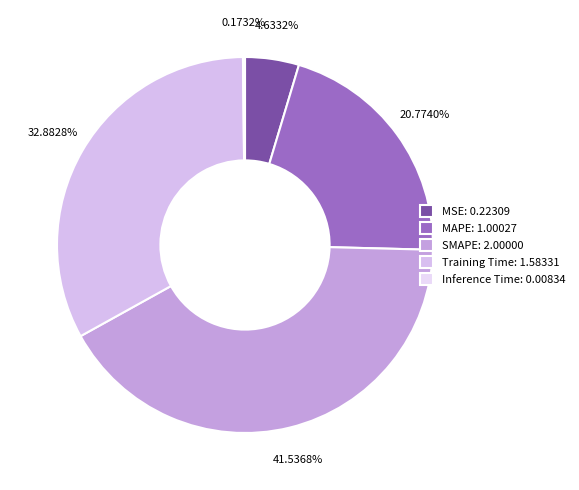

To the nearest percent, what is the difference between the largest and smallest slice percentages?

41%